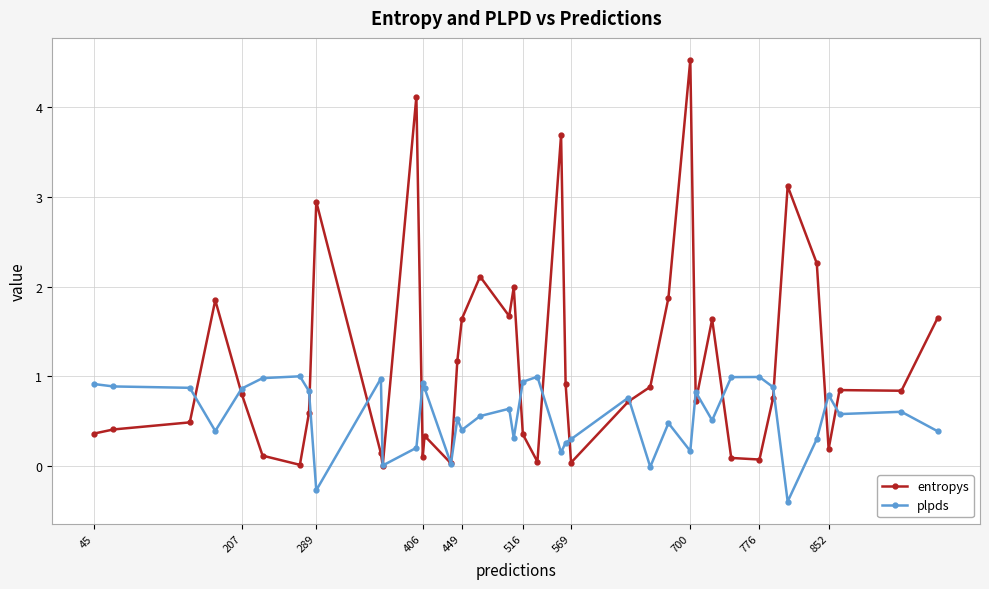

What is the difference between the second highest and second lowest values in the entropys series?

4.1